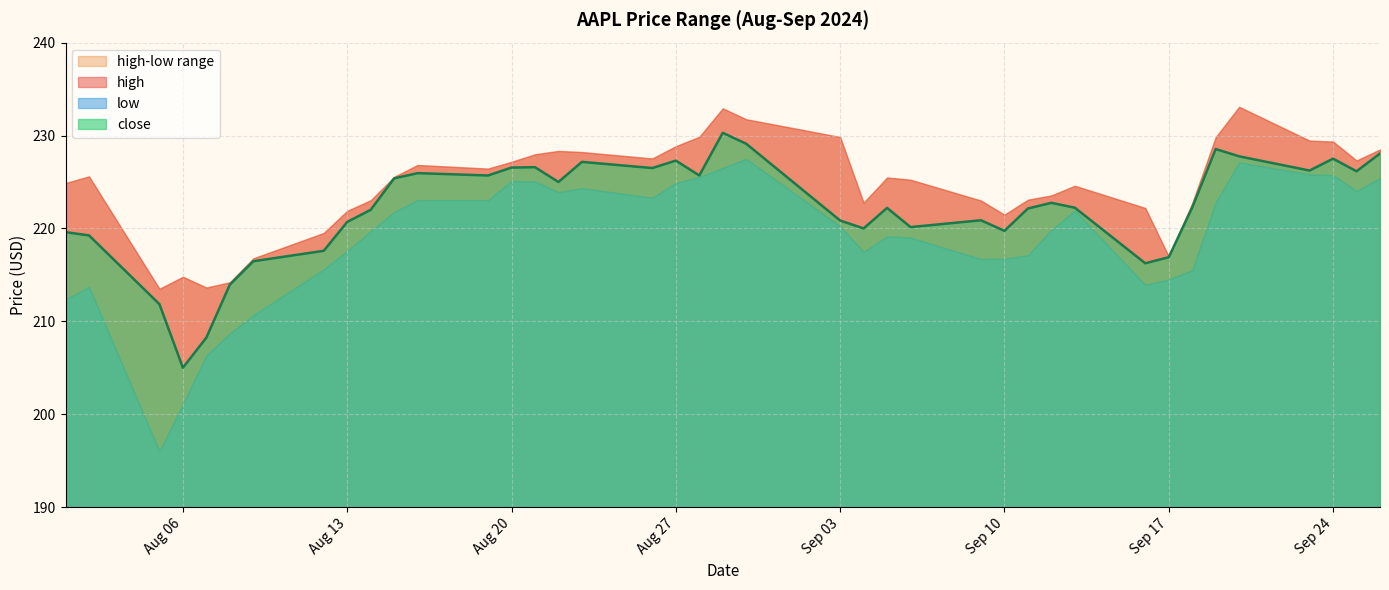

Is the value of low at 2024-08-27 greater than the value of close at 2024-09-12?

Yes